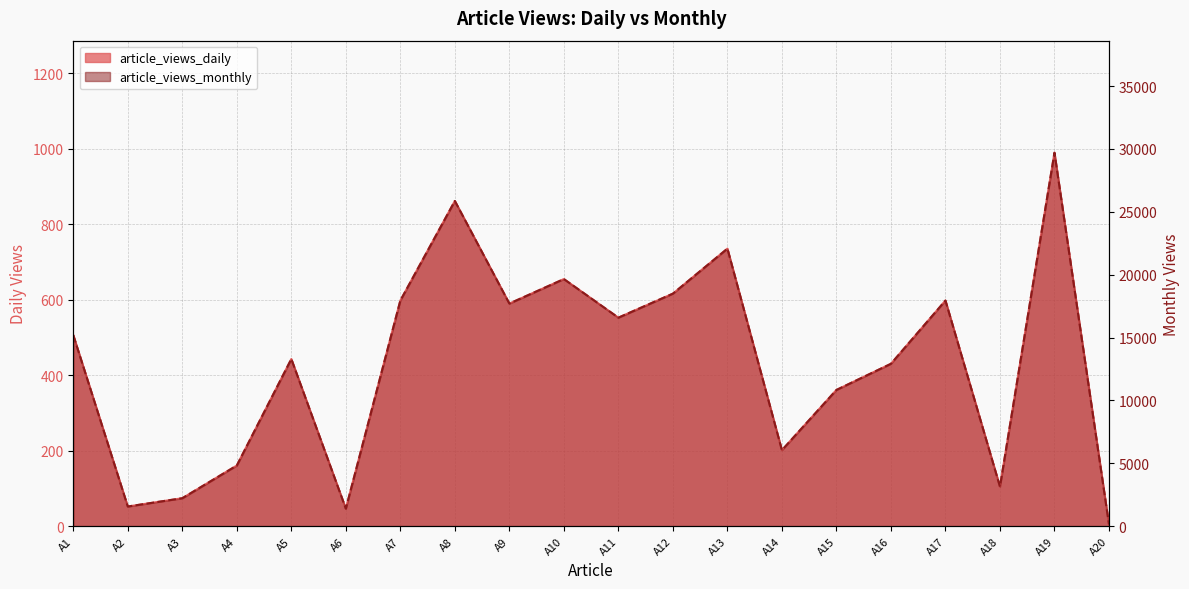

True or false: article_views_daily has more than 1 interior local peaks.

True